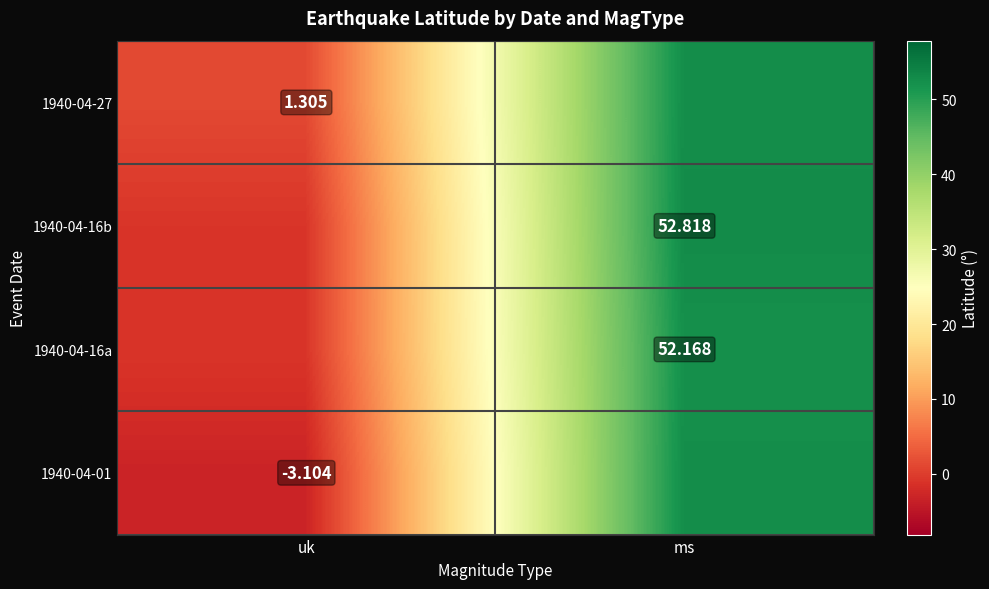

Which has a higher value, uk or ms?

ms